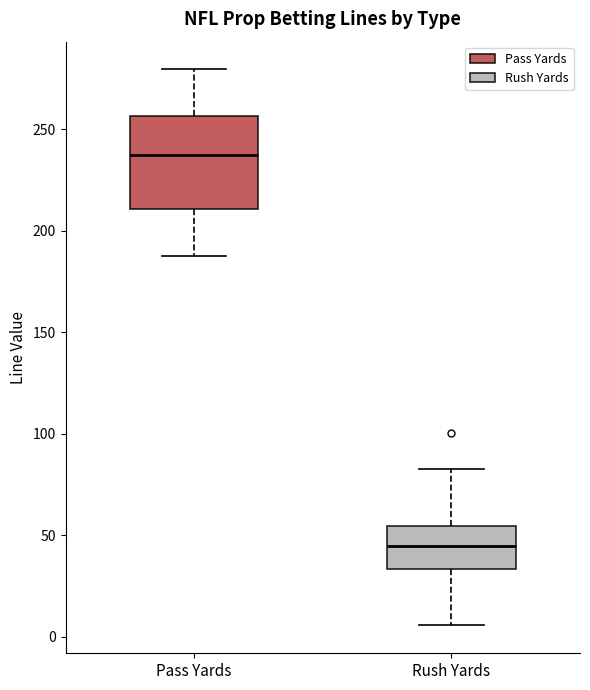

Which box is the tallest, from its lower edge to its upper edge?

Pass Yards